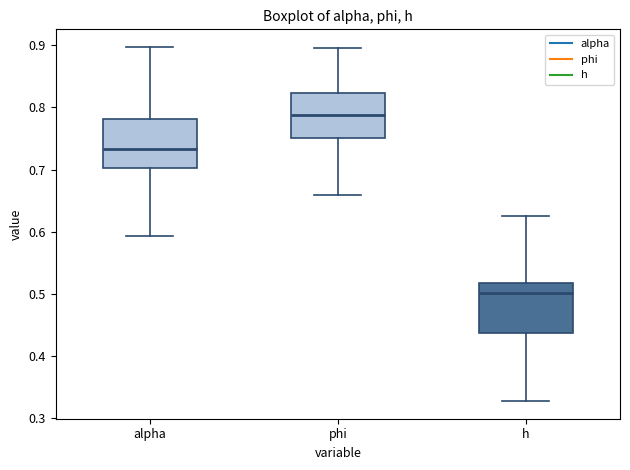

Which box's median line is the highest?

phi